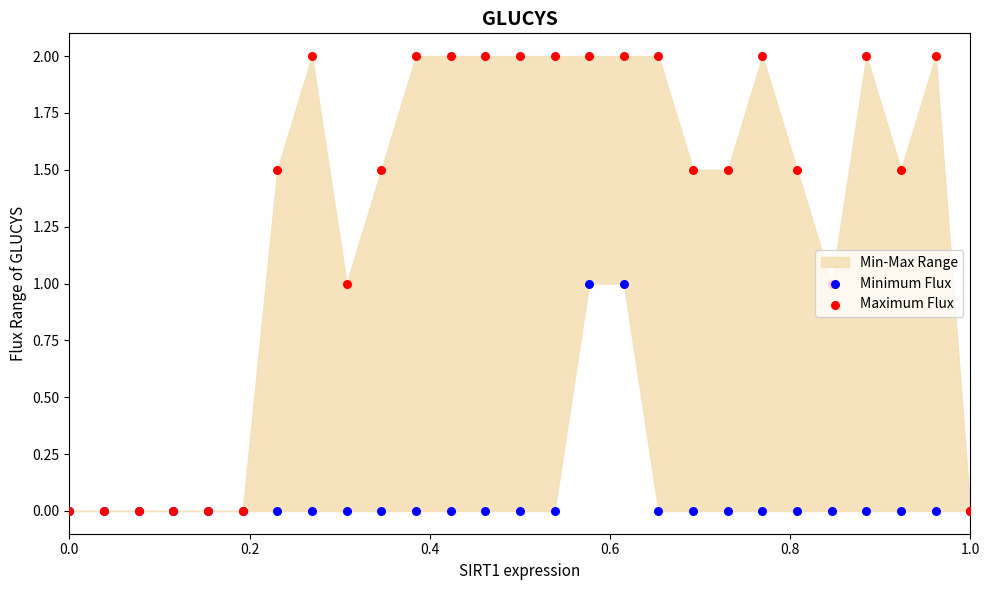

Is the value of Maximum Flux at 1.0 greater than the value of Minimum Flux at 26?

No